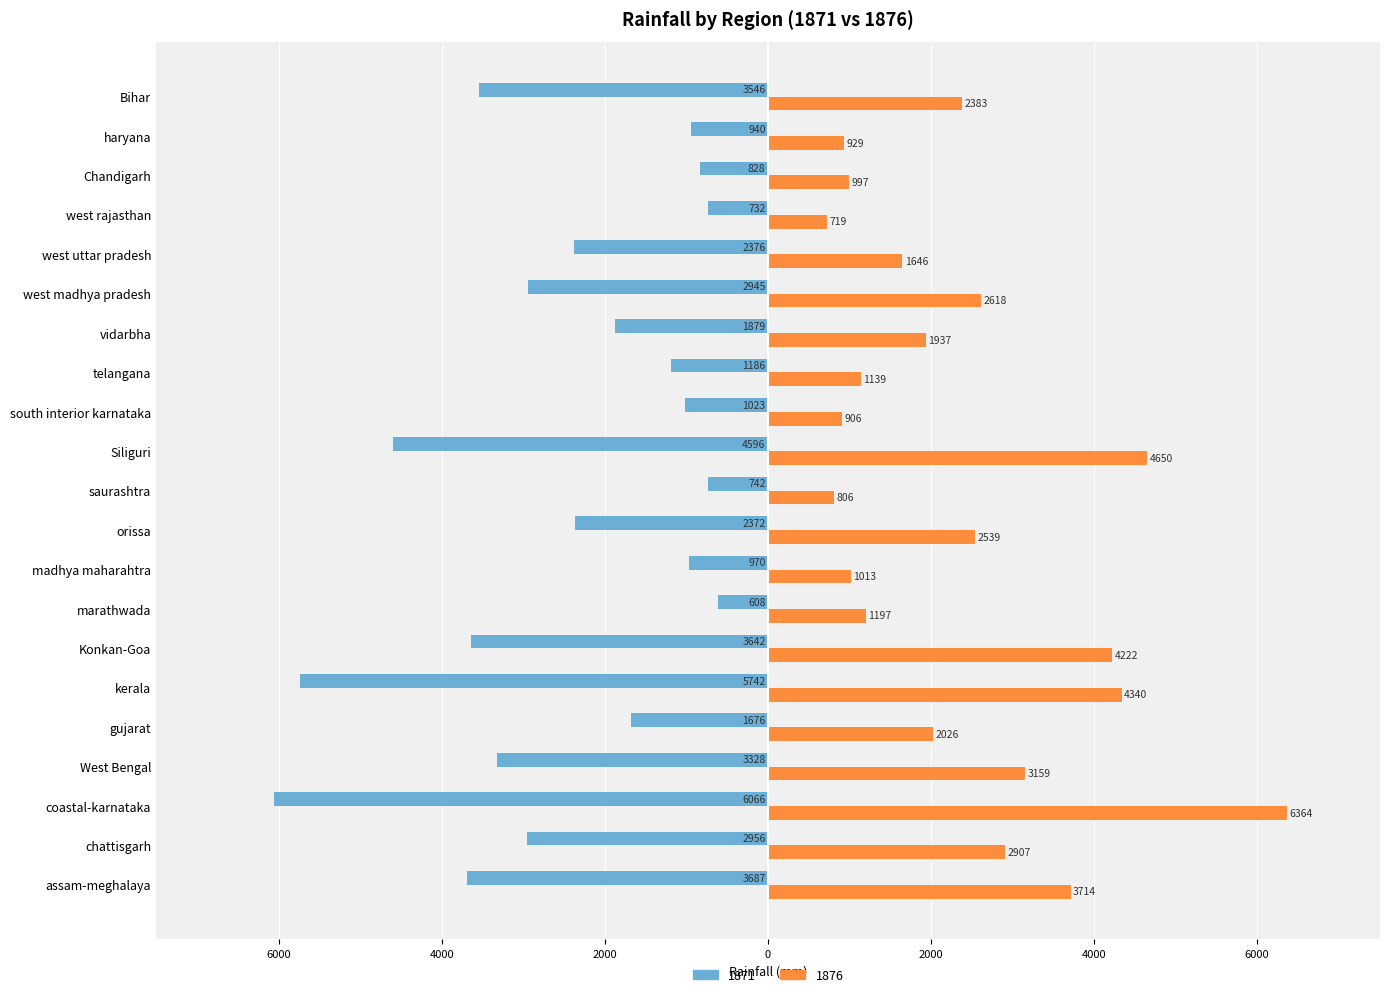

What is the label of the 18th bar from the right?

West Bengal